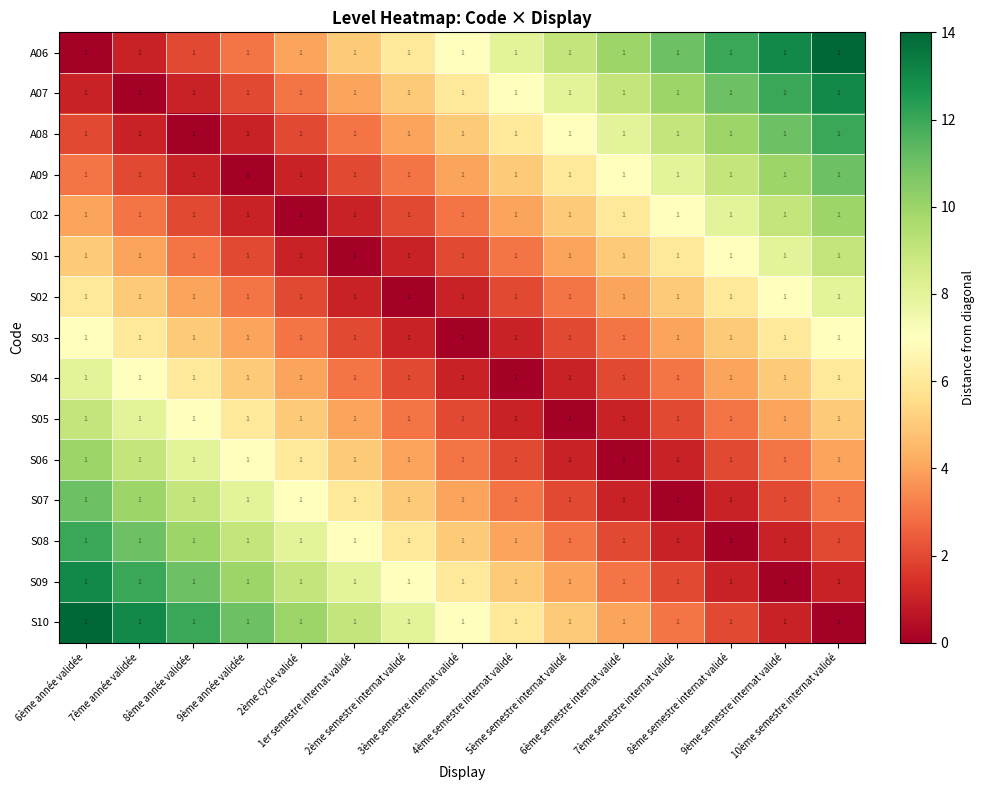

Reading left to right, transcribe all the data shown in this chart.

A06: 6ème année validée=1	7ème année validée=1	8ème année validée=1	9ème année validée=1	2ème cycle validé=1	1er semestre internat validé=1	2ème semestre internat validé=1	3ème semestre internat validé=1	4ème semestre internat validé=1	5ème semestre internat validé=1	6ème semestre internat validé=1	7ème semestre internat validé=1	8ème semestre internat validé=1	9ème semestre internat validé=1	10ème semestre internat validé=1
A07: 6ème année validée=1	7ème année validée=1	8ème année validée=1	9ème année validée=1	2ème cycle validé=1	1er semestre internat validé=1	2ème semestre internat validé=1	3ème semestre internat validé=1	4ème semestre internat validé=1	5ème semestre internat validé=1	6ème semestre internat validé=1	7ème semestre internat validé=1	8ème semestre internat validé=1	9ème semestre internat validé=1	10ème semestre internat validé=1
A08: 6ème année validée=1	7ème année validée=1	8ème année validée=1	9ème année validée=1	2ème cycle validé=1	1er semestre internat validé=1	2ème semestre internat validé=1	3ème semestre internat validé=1	4ème semestre internat validé=1	5ème semestre internat validé=1	6ème semestre internat validé=1	7ème semestre internat validé=1	8ème semestre internat validé=1	9ème semestre internat validé=1	10ème semestre internat validé=1
A09: 6ème année validée=1	7ème année validée=1	8ème année validée=1	9ème année validée=1	2ème cycle validé=1	1er semestre internat validé=1	2ème semestre internat validé=1	3ème semestre internat validé=1	4ème semestre internat validé=1	5ème semestre internat validé=1	6ème semestre internat validé=1	7ème semestre internat validé=1	8ème semestre internat validé=1	9ème semestre internat validé=1	10ème semestre internat validé=1
C02: 6ème année validée=1	7ème année validée=1	8ème année validée=1	9ème année validée=1	2ème cycle validé=1	1er semestre internat validé=1	2ème semestre internat validé=1	3ème semestre internat validé=1	4ème semestre internat validé=1	5ème semestre internat validé=1	6ème semestre internat validé=1	7ème semestre internat validé=1	8ème semestre internat validé=1	9ème semestre internat validé=1	10ème semestre internat validé=1
S01: 6ème année validée=1	7ème année validée=1	8ème année validée=1	9ème année validée=1	2ème cycle validé=1	1er semestre internat validé=1	2ème semestre internat validé=1	3ème semestre internat validé=1	4ème semestre internat validé=1	5ème semestre internat validé=1	6ème semestre internat validé=1	7ème semestre internat validé=1	8ème semestre internat validé=1	9ème semestre internat validé=1	10ème semestre internat validé=1
S02: 6ème année validée=1	7ème année validée=1	8ème année validée=1	9ème année validée=1	2ème cycle validé=1	1er semestre internat validé=1	2ème semestre internat validé=1	3ème semestre internat validé=1	4ème semestre internat validé=1	5ème semestre internat validé=1	6ème semestre internat validé=1	7ème semestre internat validé=1	8ème semestre internat validé=1	9ème semestre internat validé=1	10ème semestre internat validé=1
S03: 6ème année validée=1	7ème année validée=1	8ème année validée=1	9ème année validée=1	2ème cycle validé=1	1er semestre internat validé=1	2ème semestre internat validé=1	3ème semestre internat validé=1	4ème semestre internat validé=1	5ème semestre internat validé=1	6ème semestre internat validé=1	7ème semestre internat validé=1	8ème semestre internat validé=1	9ème semestre internat validé=1	10ème semestre internat validé=1
S04: 6ème année validée=1	7ème année validée=1	8ème année validée=1	9ème année validée=1	2ème cycle validé=1	1er semestre internat validé=1	2ème semestre internat validé=1	3ème semestre internat validé=1	4ème semestre internat validé=1	5ème semestre internat validé=1	6ème semestre internat validé=1	7ème semestre internat validé=1	8ème semestre internat validé=1	9ème semestre internat validé=1	10ème semestre internat validé=1
S05: 6ème année validée=1	7ème année validée=1	8ème année validée=1	9ème année validée=1	2ème cycle validé=1	1er semestre internat validé=1	2ème semestre internat validé=1	3ème semestre internat validé=1	4ème semestre internat validé=1	5ème semestre internat validé=1	6ème semestre internat validé=1	7ème semestre internat validé=1	8ème semestre internat validé=1	9ème semestre internat validé=1	10ème semestre internat validé=1
S06: 6ème année validée=1	7ème année validée=1	8ème année validée=1	9ème année validée=1	2ème cycle validé=1	1er semestre internat validé=1	2ème semestre internat validé=1	3ème semestre internat validé=1	4ème semestre internat validé=1	5ème semestre internat validé=1	6ème semestre internat validé=1	7ème semestre internat validé=1	8ème semestre internat validé=1	9ème semestre internat validé=1	10ème semestre internat validé=1
S07: 6ème année validée=1	7ème année validée=1	8ème année validée=1	9ème année validée=1	2ème cycle validé=1	1er semestre internat validé=1	2ème semestre internat validé=1	3ème semestre internat validé=1	4ème semestre internat validé=1	5ème semestre internat validé=1	6ème semestre internat validé=1	7ème semestre internat validé=1	8ème semestre internat validé=1	9ème semestre internat validé=1	10ème semestre internat validé=1
S08: 6ème année validée=1	7ème année validée=1	8ème année validée=1	9ème année validée=1	2ème cycle validé=1	1er semestre internat validé=1	2ème semestre internat validé=1	3ème semestre internat validé=1	4ème semestre internat validé=1	5ème semestre internat validé=1	6ème semestre internat validé=1	7ème semestre internat validé=1	8ème semestre internat validé=1	9ème semestre internat validé=1	10ème semestre internat validé=1
S09: 6ème année validée=1	7ème année validée=1	8ème année validée=1	9ème année validée=1	2ème cycle validé=1	1er semestre internat validé=1	2ème semestre internat validé=1	3ème semestre internat validé=1	4ème semestre internat validé=1	5ème semestre internat validé=1	6ème semestre internat validé=1	7ème semestre internat validé=1	8ème semestre internat validé=1	9ème semestre internat validé=1	10ème semestre internat validé=1
S10: 6ème année validée=1	7ème année validée=1	8ème année validée=1	9ème année validée=1	2ème cycle validé=1	1er semestre internat validé=1	2ème semestre internat validé=1	3ème semestre internat validé=1	4ème semestre internat validé=1	5ème semestre internat validé=1	6ème semestre internat validé=1	7ème semestre internat validé=1	8ème semestre internat validé=1	9ème semestre internat validé=1	10ème semestre internat validé=1